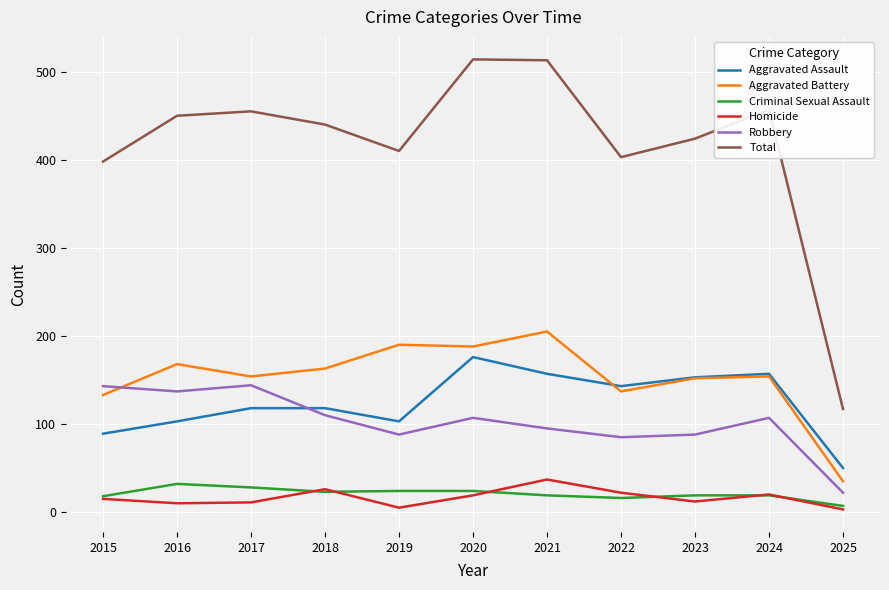

At 2016, list the series in order from smallest to largest.

Homicide, Criminal Sexual Assault, Aggravated Assault, Robbery, Aggravated Battery, Total